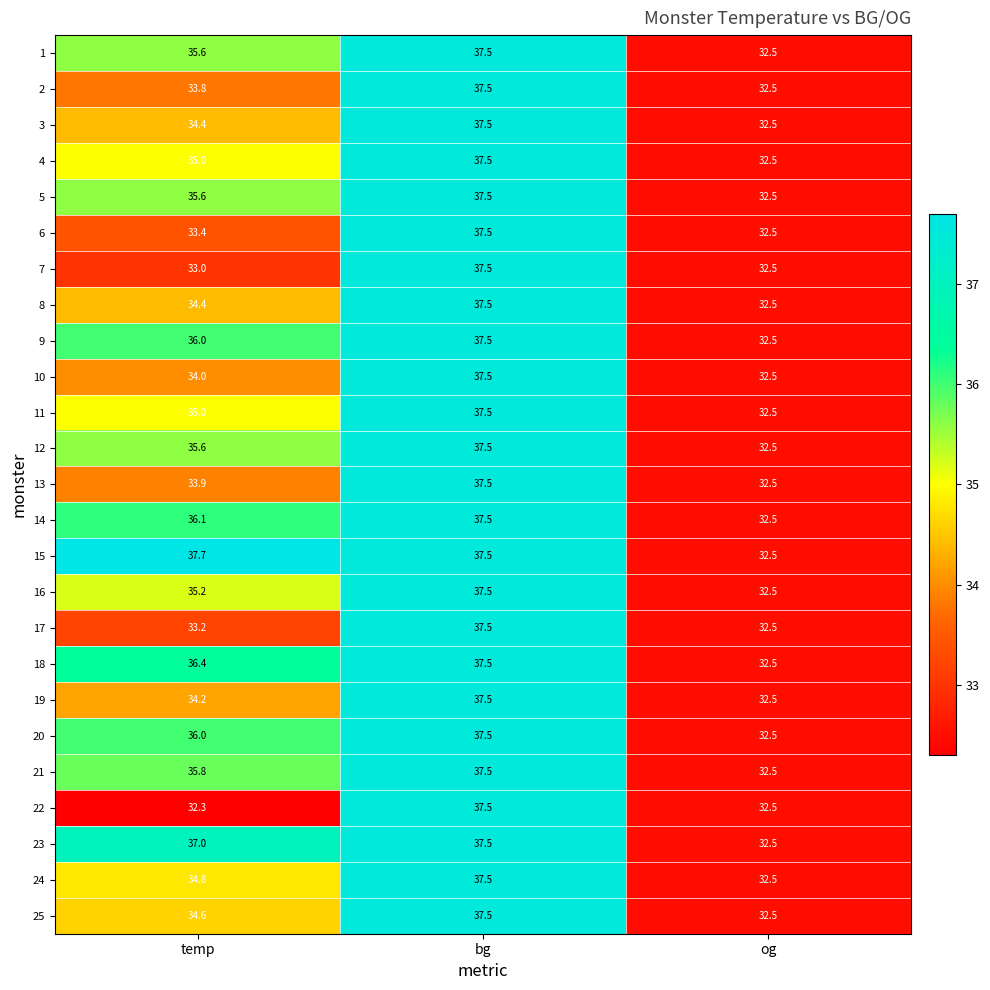

The 13 series shows 37.5 at bg. True or false?

True